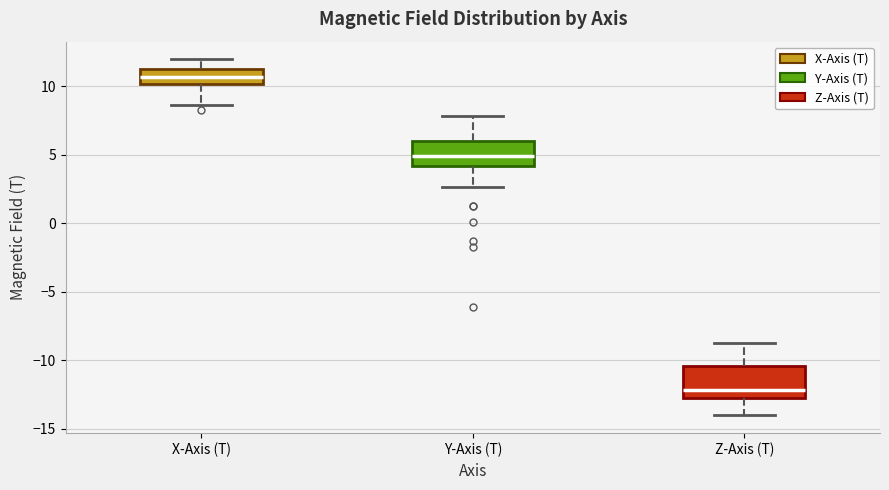

Which box's median line is the lowest?

Z-Axis (T)